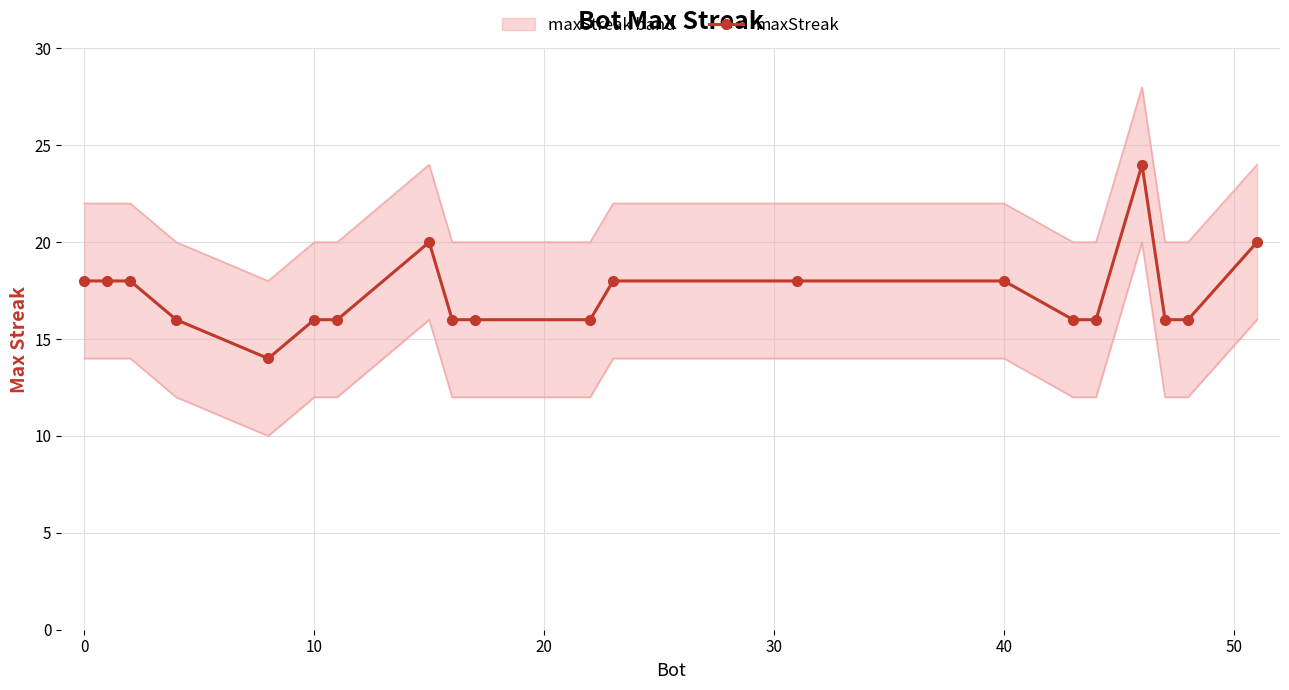

What is the average value?

17